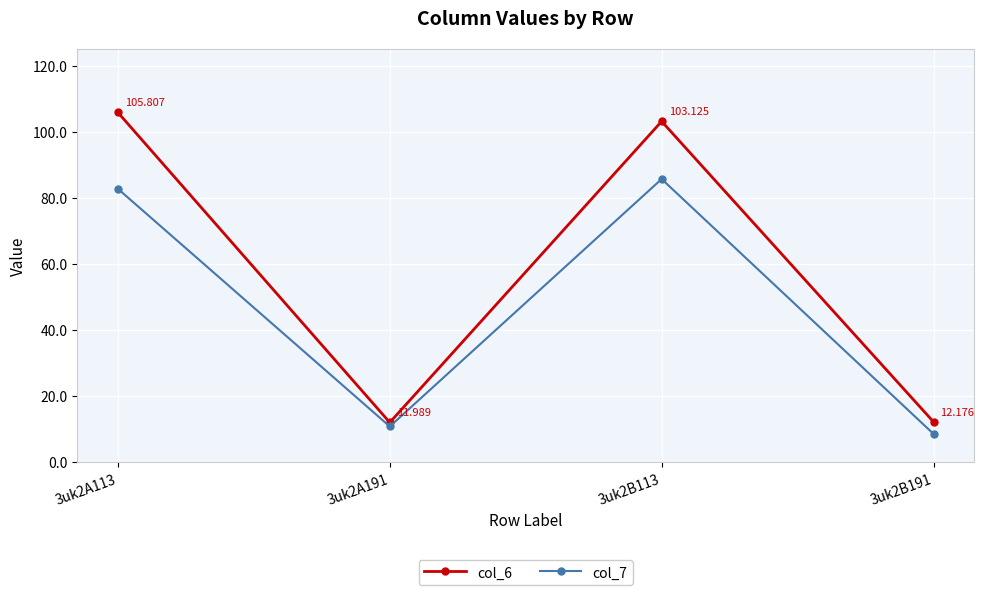

The col_7 series shows 10.8 at 3uk2A191. True or false?

True